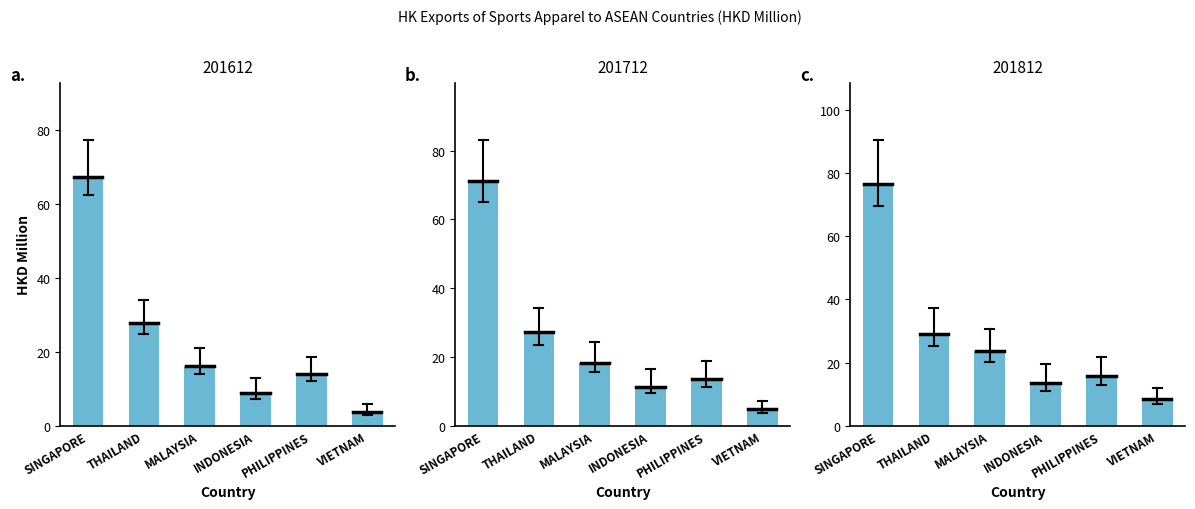

How many groups of bars are there?

6